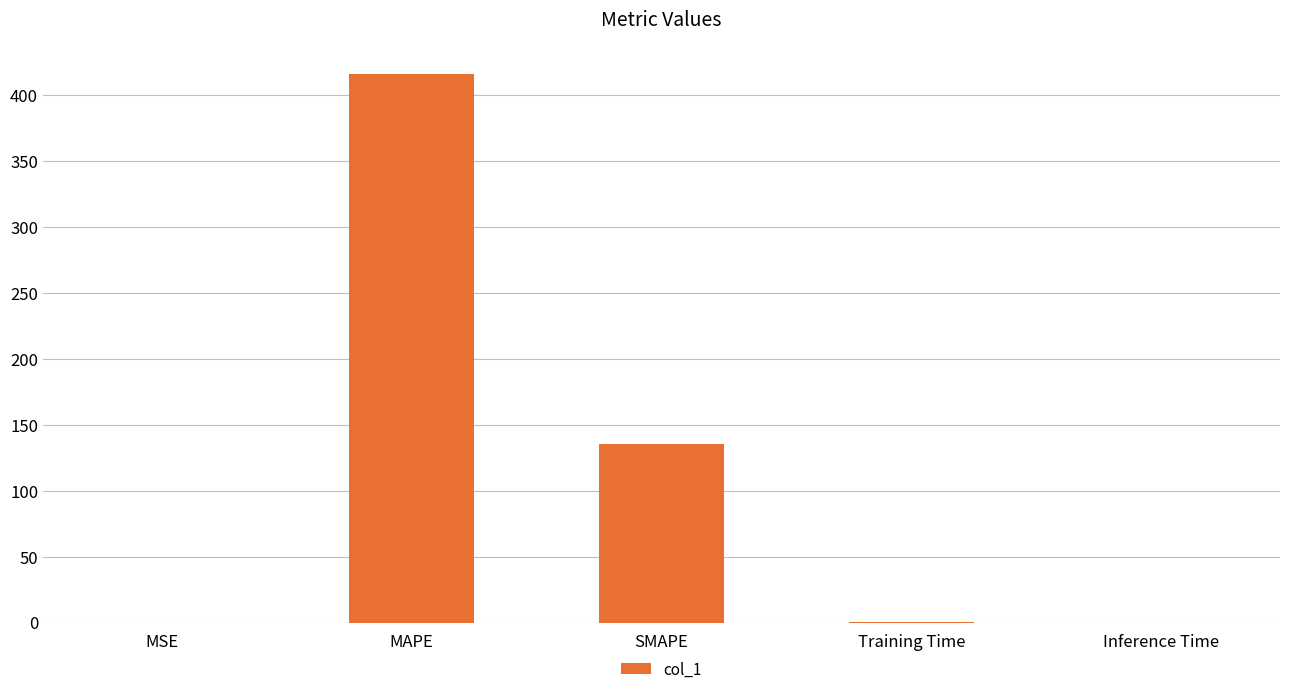

What is the sum of all values?

551.0